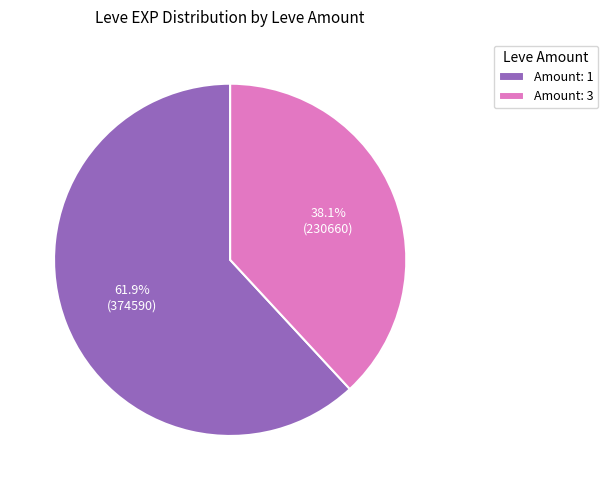

Approximately how many times larger is the value at Amount: 1 compared to Amount: 3?

1.6